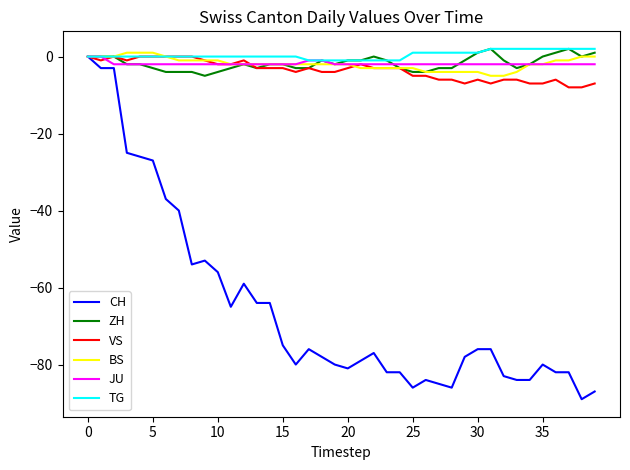

Which series has the widest spread of values?

CH